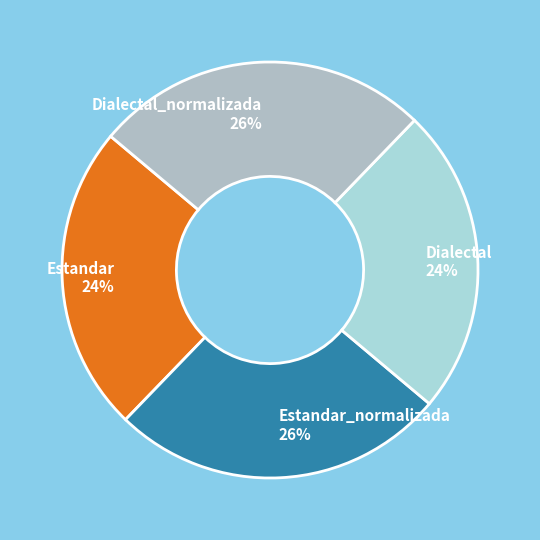

Is the sum of Dialectal_normalizada and Estandar_normalizada greater than half?

Yes